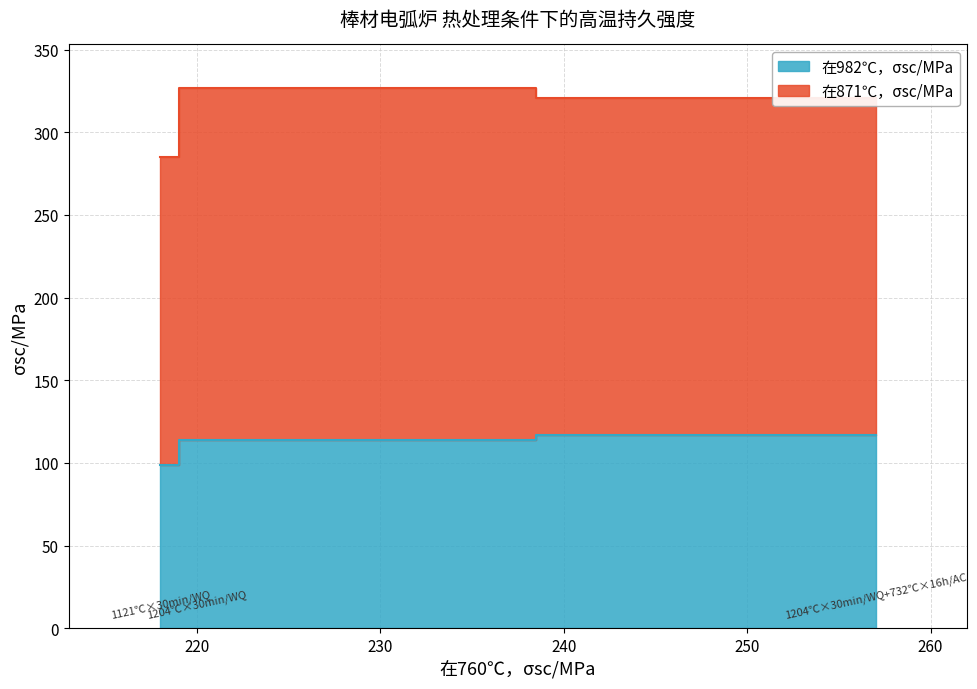

The chart shows a value of 69 at 1121℃×30min/WQ. True or false?

False